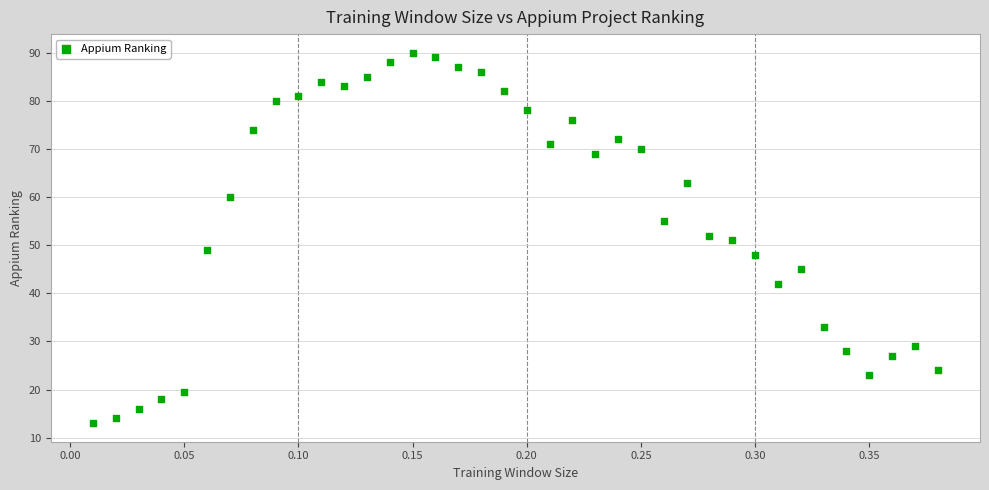

What is the range of X values (max minus min)?

0.4